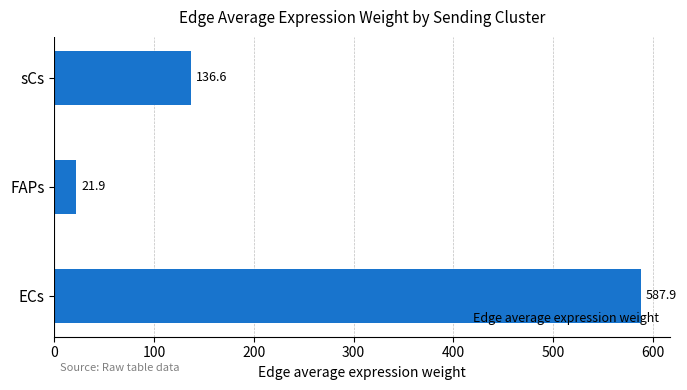

Rank the categories by value from highest to lowest.

ECs, sCs, FAPs